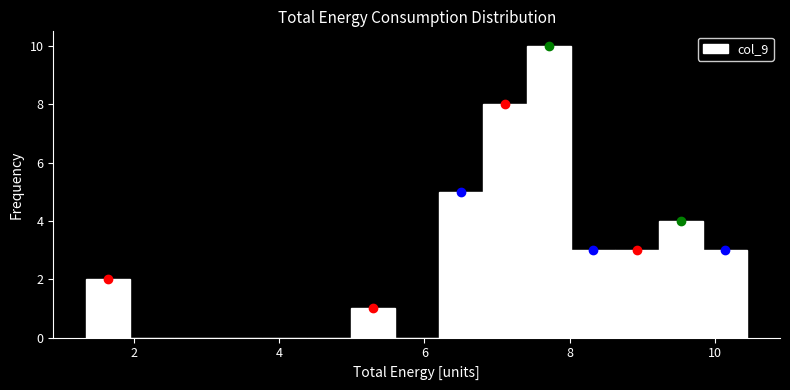

Around what value on the x-axis is the tallest bar? Give the approximate position of its centre, as read against the axis.

7.8